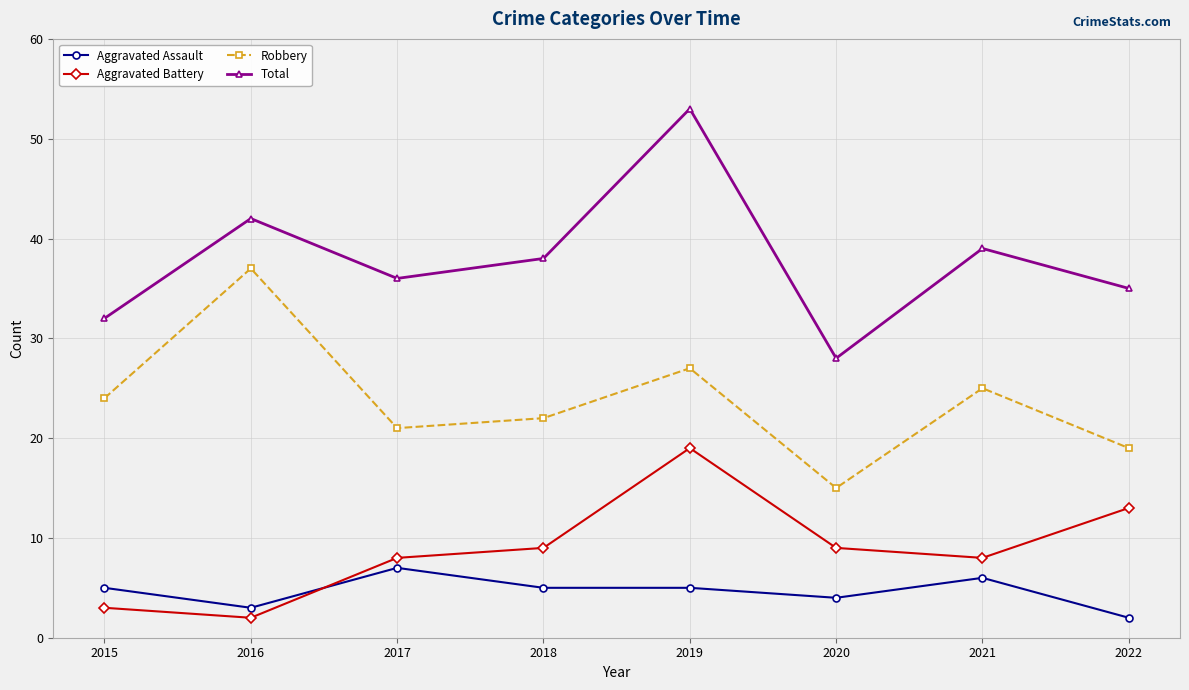

Reading right to left, extract all data points from this chart.

Aggravated Assault: 2022=2	2021=6	2020=4	2019=5	2018=5	2017=7	2016=3	2015=5
Aggravated Battery: 2022=13	2021=8	2020=9	2019=19	2018=9	2017=8	2016=2	2015=3
Robbery: 2022=19	2021=25	2020=15	2019=27	2018=22	2017=21	2016=37	2015=24
Total: 2022=35	2021=39	2020=28	2019=53	2018=38	2017=36	2016=42	2015=32